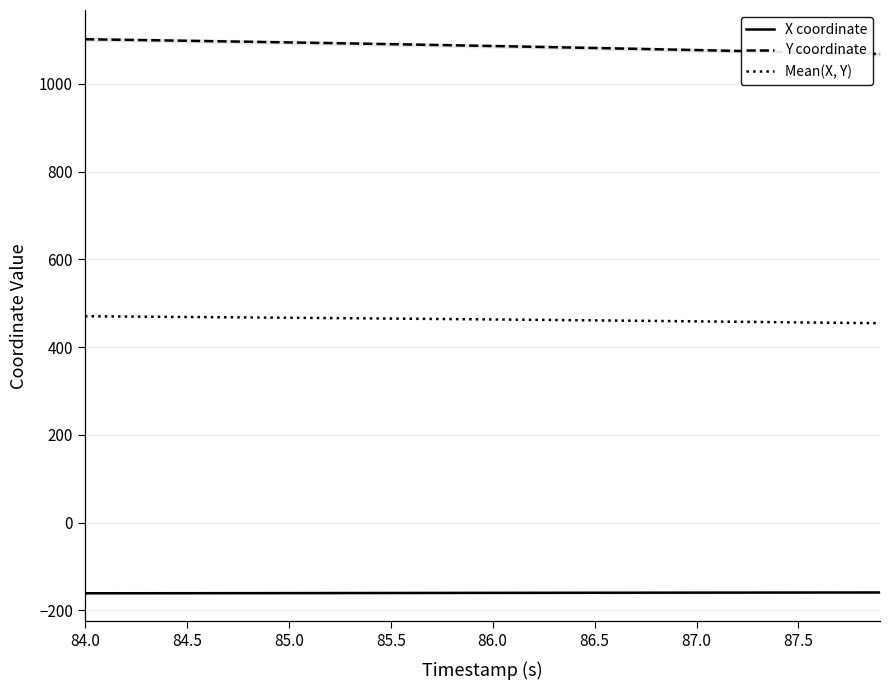

Reading left to right, list all the values displayed in this chart.

X coordinate: -160.8	-160.8	-160.8	-160.7	-160.7	-160.7	-160.6	-160.6	-160.5	-160.5	-160.4	-160.4	-160.3	-160.3	-160.2	-160.2	-160.1	-160.1	-160.0	-159.9	-159.9	-159.8	-159.8	-159.7	-159.7	-159.6	-159.6	-159.5	-159.5	-159.4	-159.4	-159.3	-159.3	-159.2	-159.2	-159.1	-159.1	-159.0	-159.0	-159.0
Y coordinate: 1101.6	1100.9	1100.2	1099.5	1098.8	1098.1	1097.4	1096.6	1095.9	1095.1	1094.4	1093.6	1092.8	1092.0	1091.2	1090.4	1089.6	1088.7	1087.9	1087.0	1086.1	1085.3	1084.4	1083.5	1082.6	1081.7	1080.7	1079.8	1078.8	1077.8	1076.9	1075.9	1074.9	1073.9	1072.9	1071.9	1070.9	1070.0	1069.0	1068.0
Mean(X, Y): 470.4	470.1	469.7	469.4	469.1	468.7	468.4	468.0	467.7	467.3	467.0	466.6	466.2	465.9	465.5	465.1	464.7	464.3	463.9	463.5	463.1	462.7	462.3	461.9	461.4	461.0	460.6	460.1	459.7	459.2	458.8	458.3	457.8	457.3	456.9	456.4	455.9	455.5	455.0	454.5